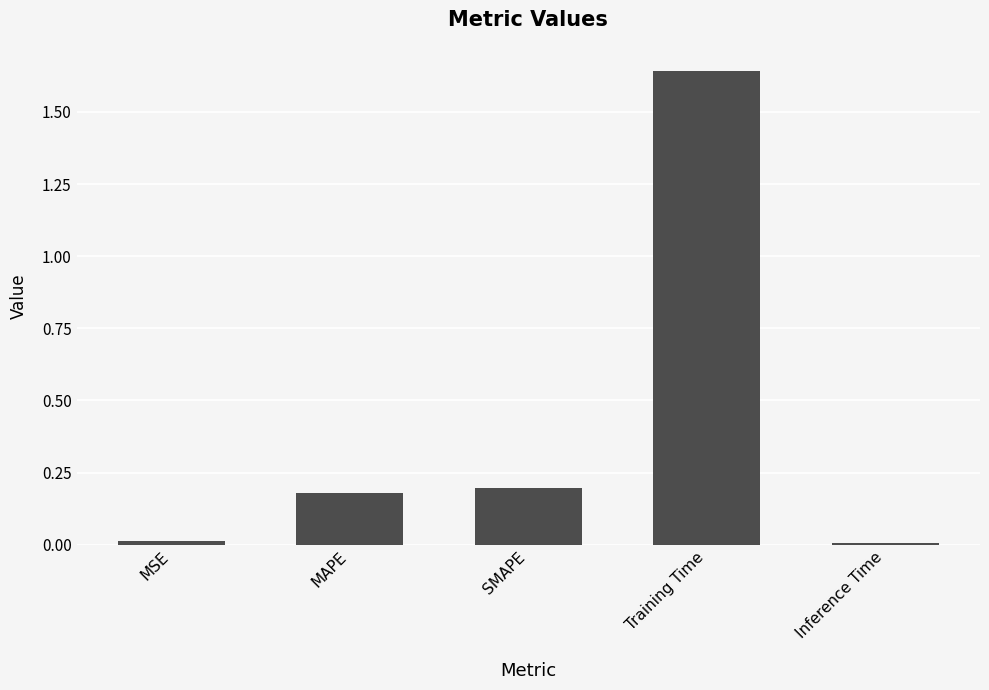

What is the change in value from SMAPE to Training Time?

+1.4